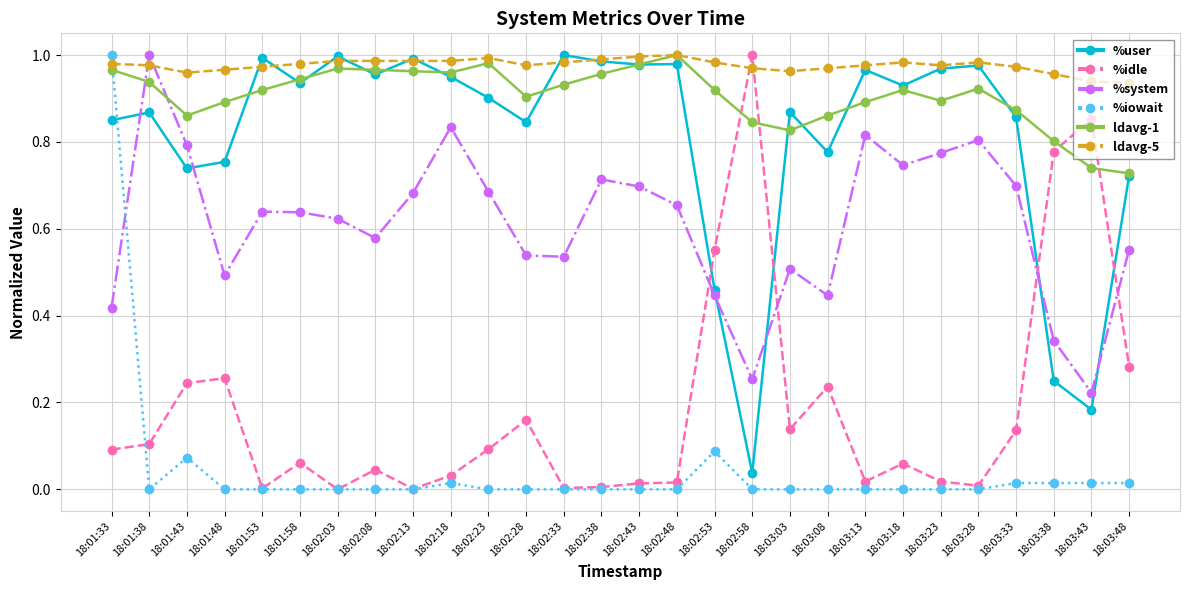

How many categories are shown in the chart?

28